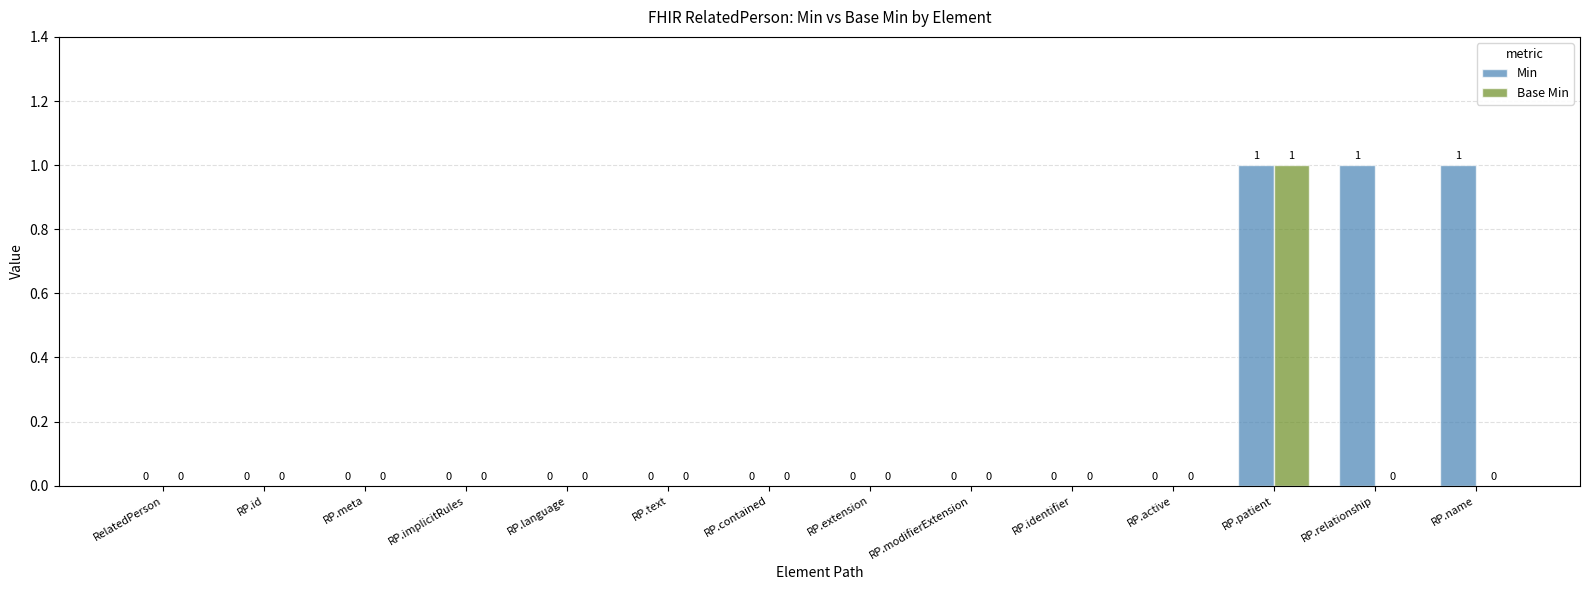

Reading right to left, extract all data points from this chart.

Min: RP.name=1	RP.relationship=1	RP.patient=1	RP.active=0	RP.identifier=0	RP.modifierExtension=0	RP.extension=0	RP.contained=0	RP.text=0	RP.language=0	RP.implicitRules=0	RP.meta=0	RP.id=0	RelatedPerson=0
Base Min: RP.name=0	RP.relationship=0	RP.patient=1	RP.active=0	RP.identifier=0	RP.modifierExtension=0	RP.extension=0	RP.contained=0	RP.text=0	RP.language=0	RP.implicitRules=0	RP.meta=0	RP.id=0	RelatedPerson=0